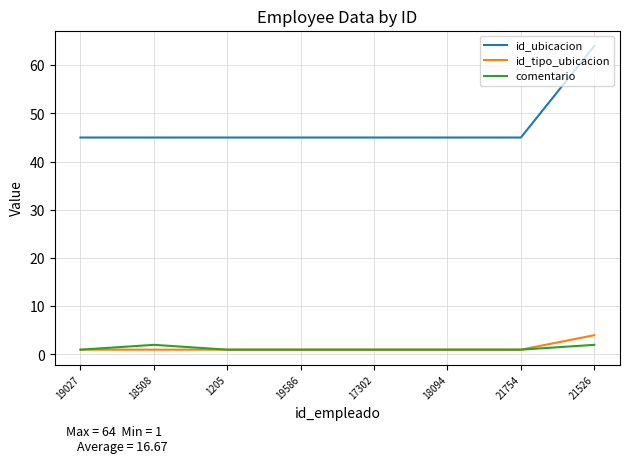

True or false: id_ubicacion has a value of 9 at 17302.

False